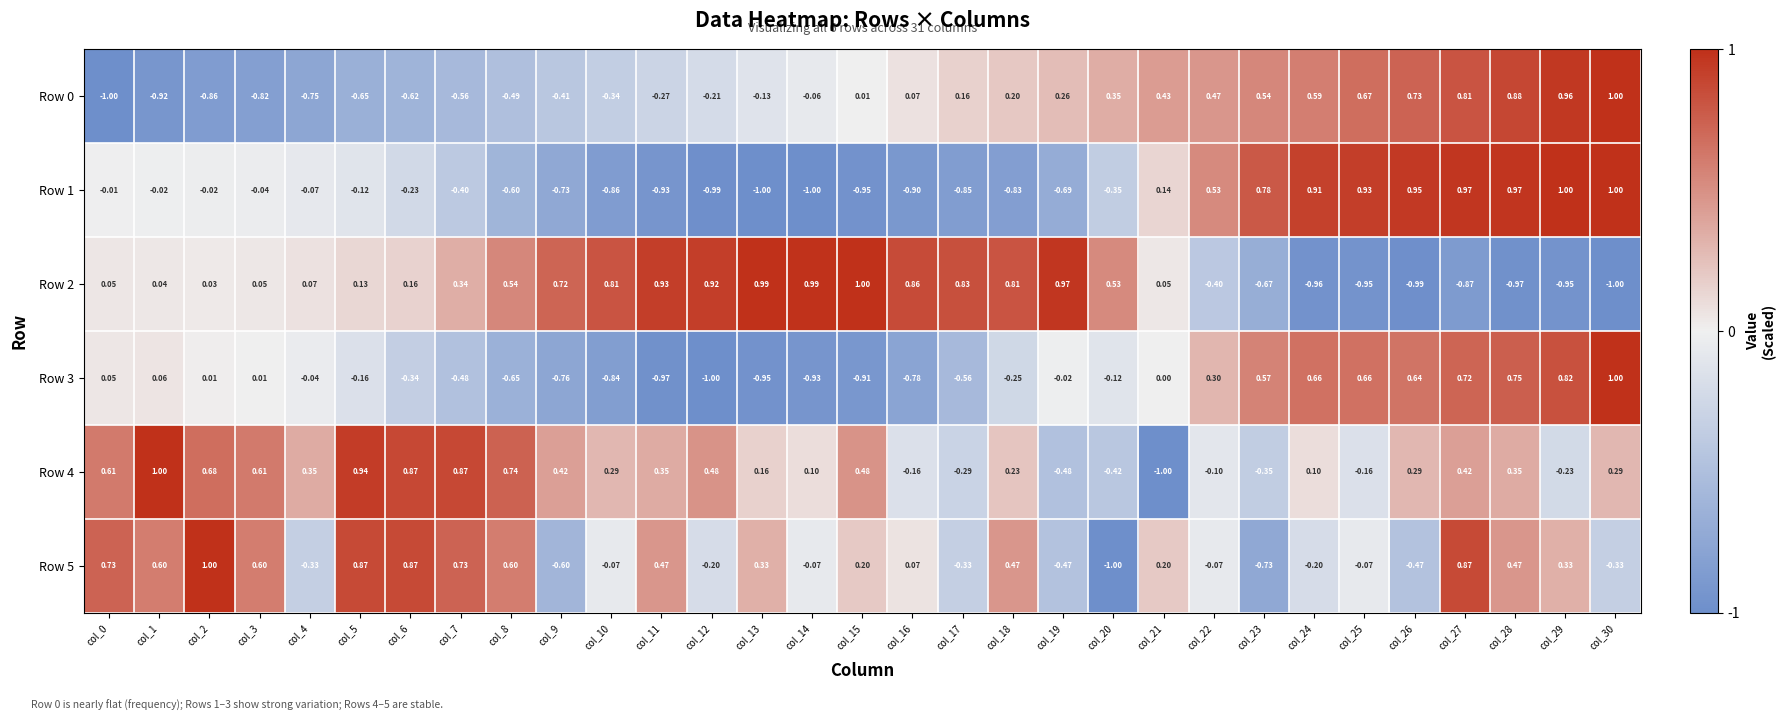

Is the value of Row 1 at col_4 greater than the value of Row 2 at col_17?

No